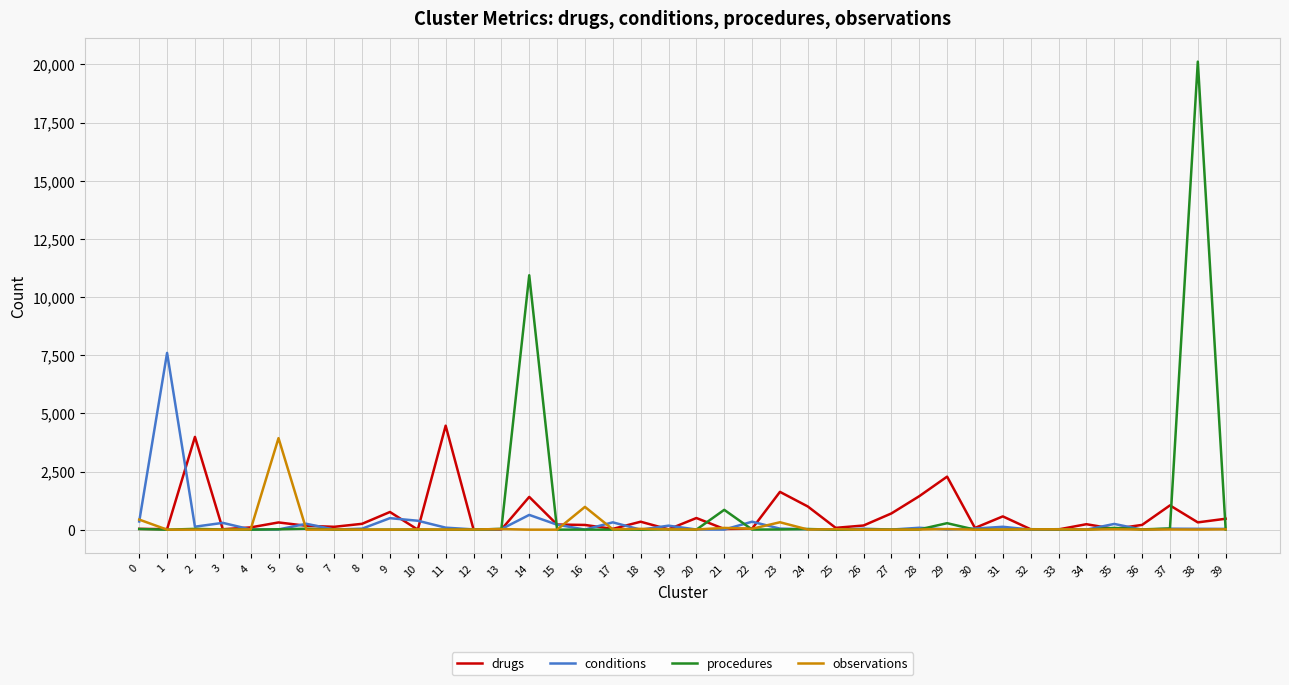

Is the value of procedures at 9 greater than the value of drugs at 2?

No